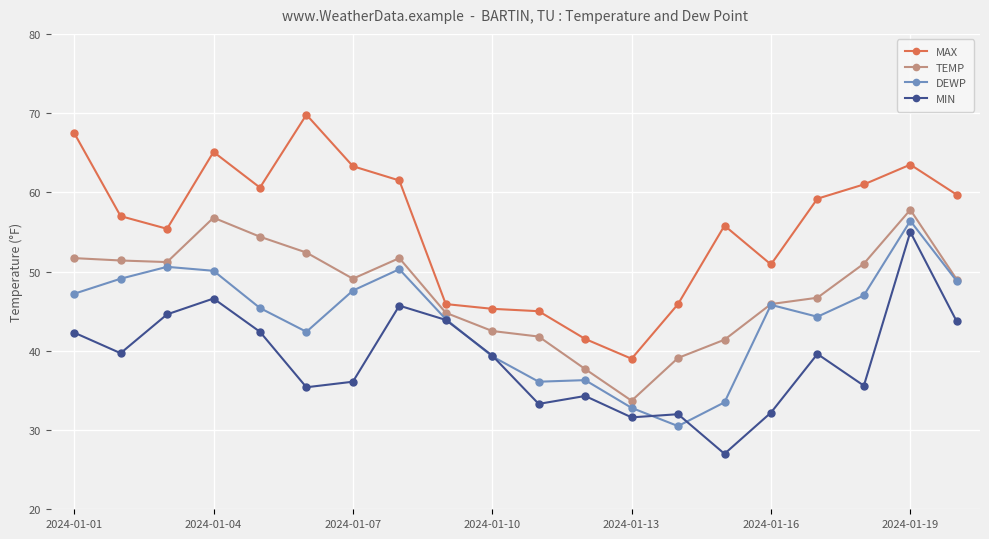

Is this an area chart (filled region under the line)?

No